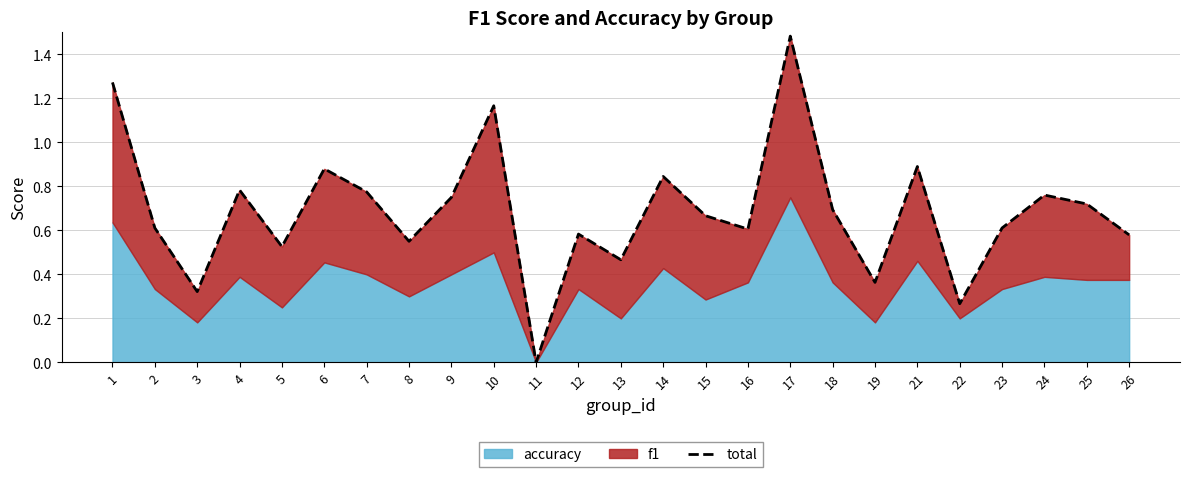

True or false: there are more than 2 points higher than both neighbors.

True